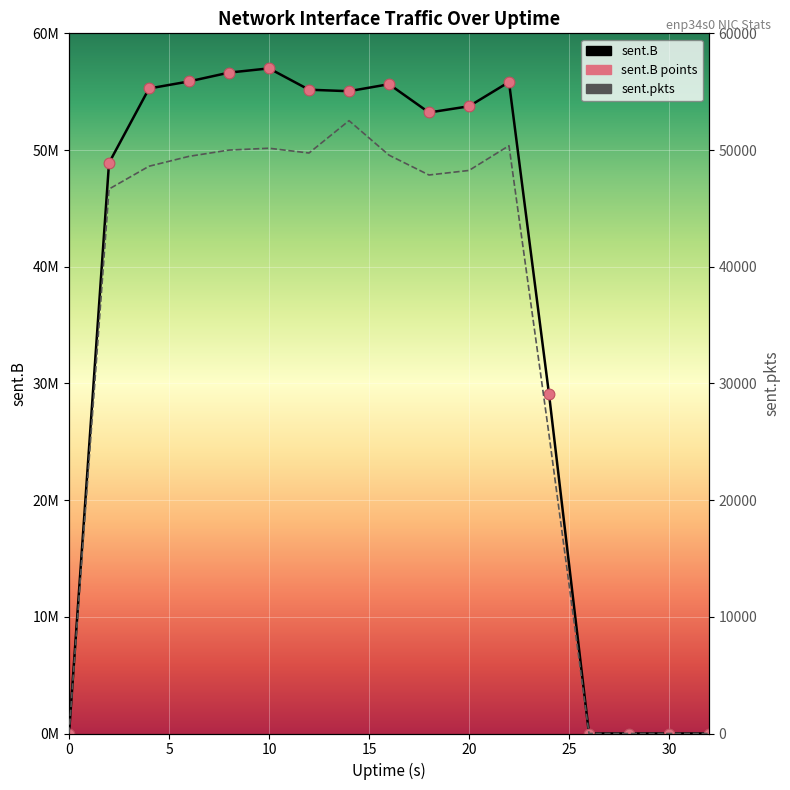

Which series reaches the minimum Y coordinate?

sent.B